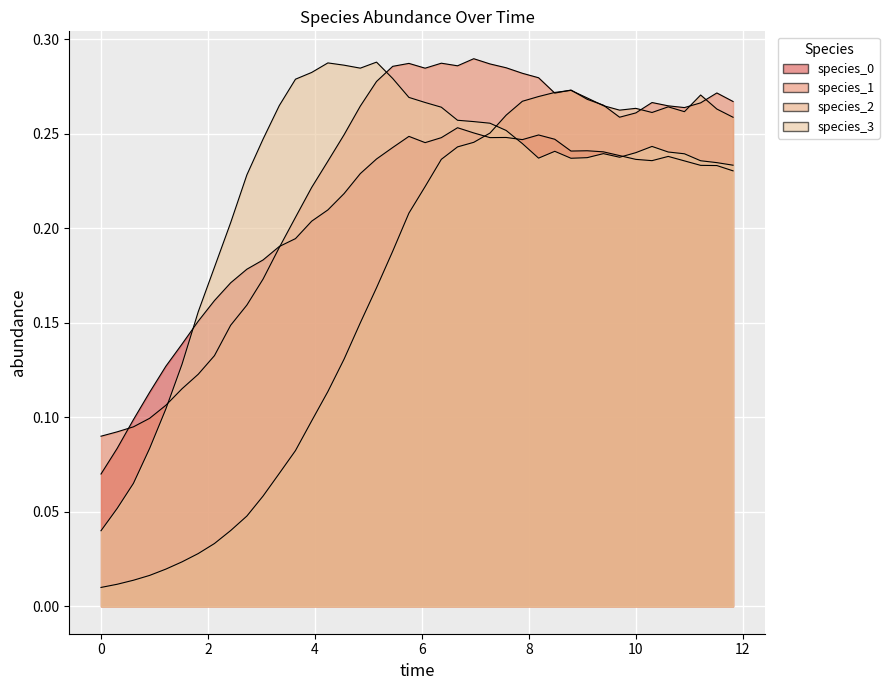

What is the value of the species_1 point at the 24th from the left?

0.3